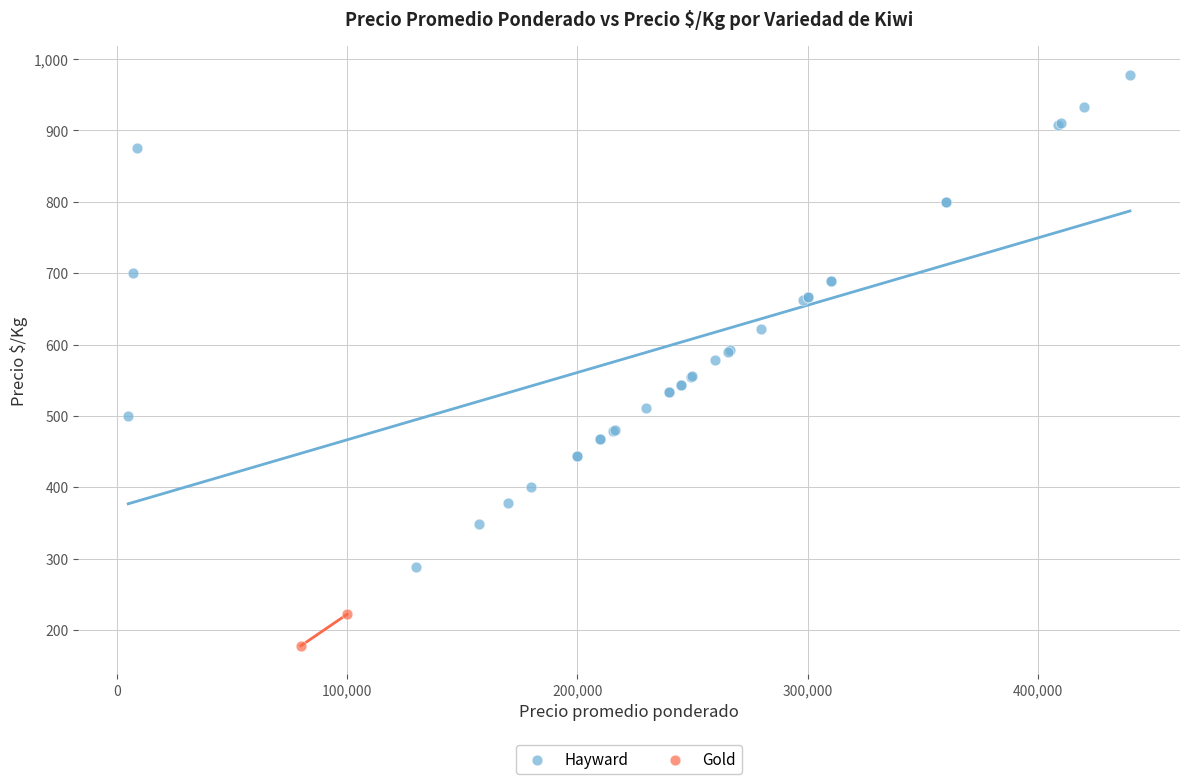

What are all the series names shown in the legend?

Hayward, Gold